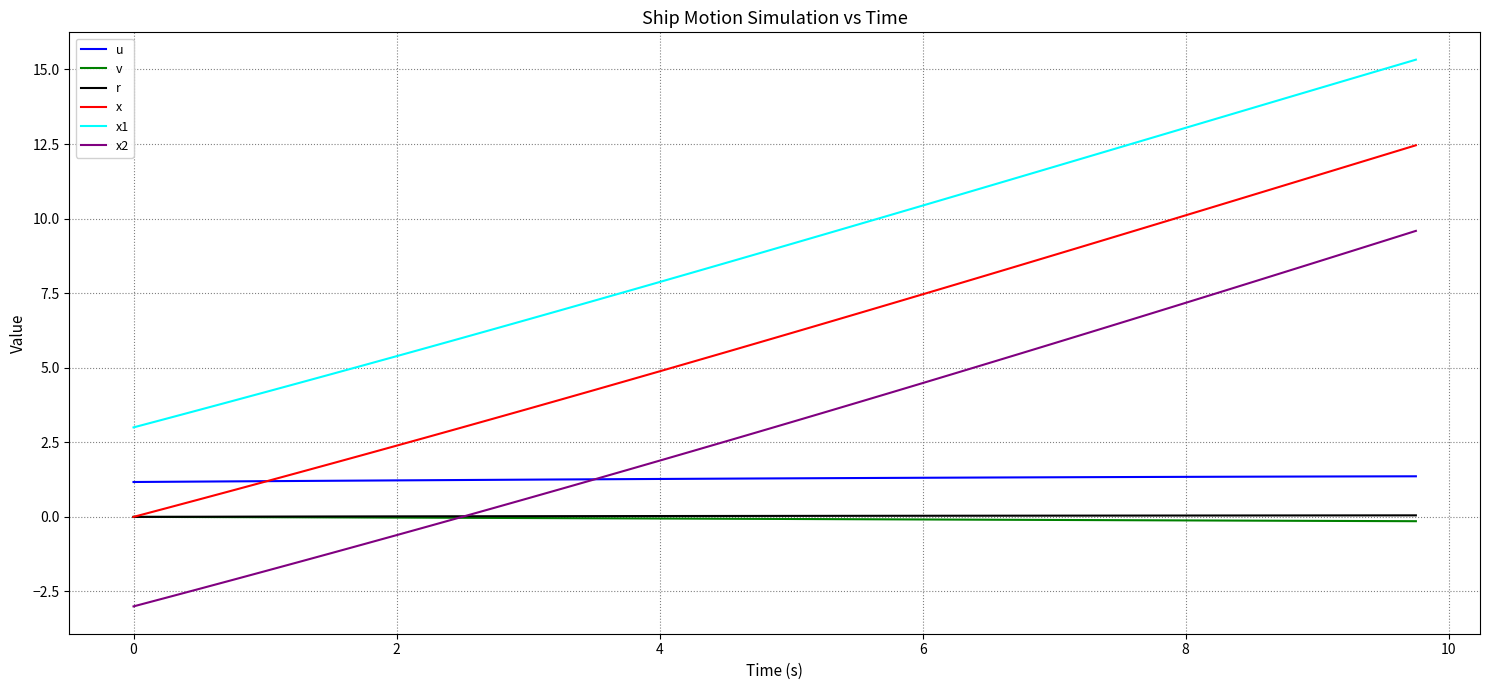

Which series has the largest range (max minus min)?

x2